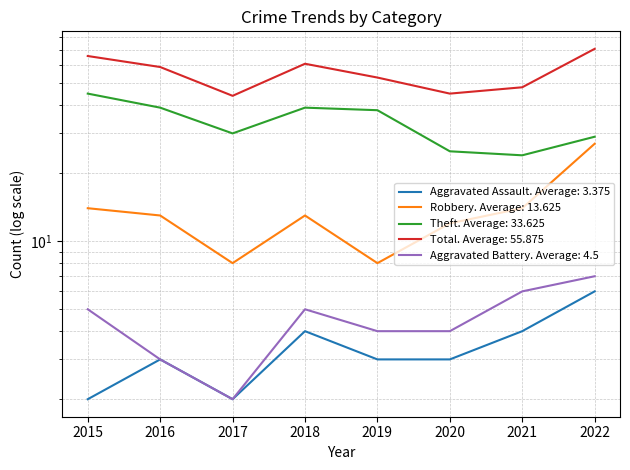

What is the difference between the highest and lowest values at 2020?

42